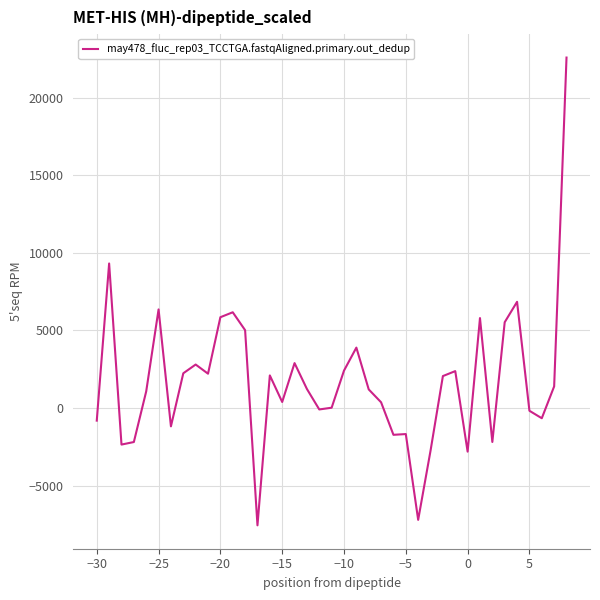

What is the smallest value displayed?

-7567.9